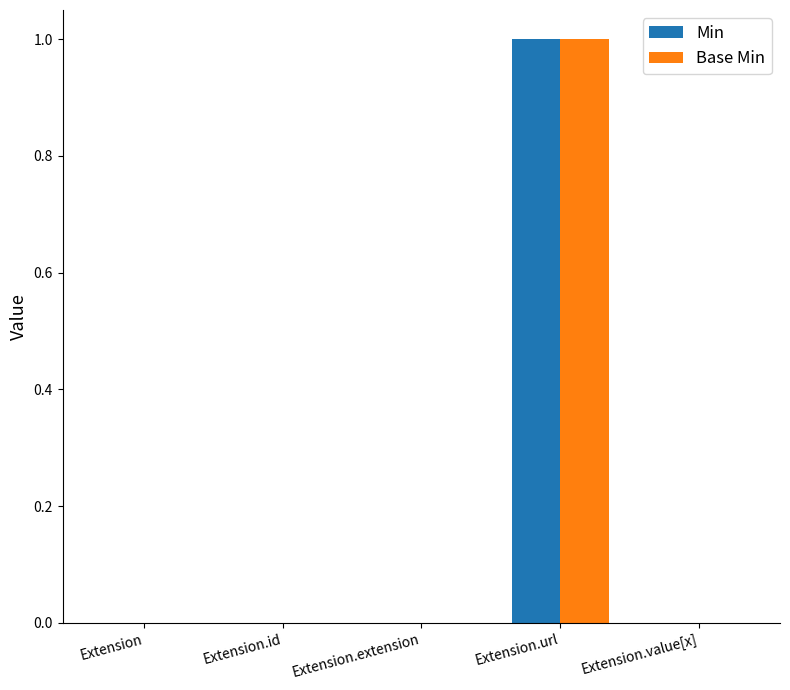

True or false: Base Min has a value of 1 at Extension.

False